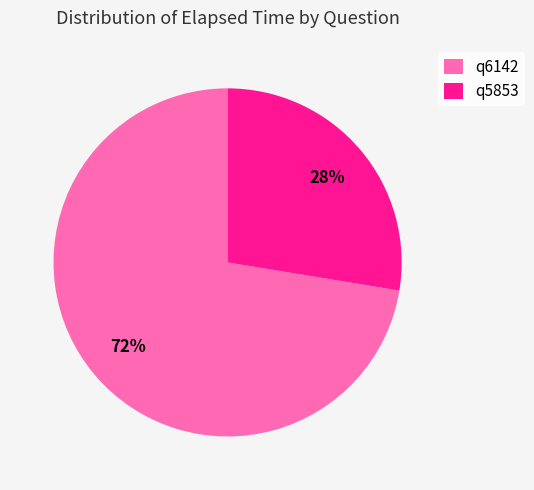

The q5853 slice represents 28% of the pie. True or false?

True